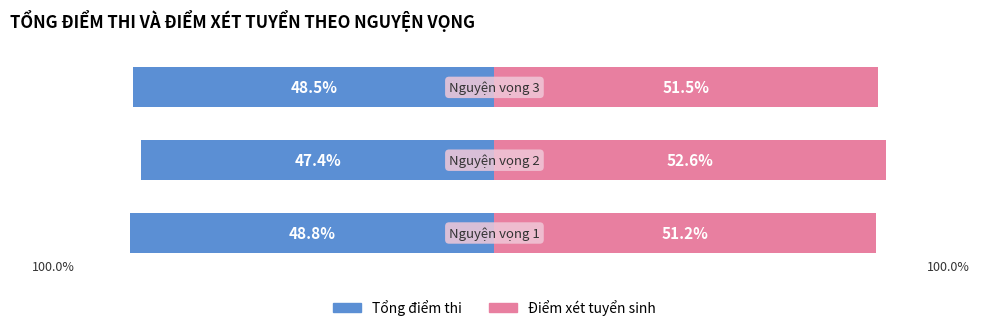

What is the value of the Điểm xét tuyển sinh bar at the 1st from the left?

51.2